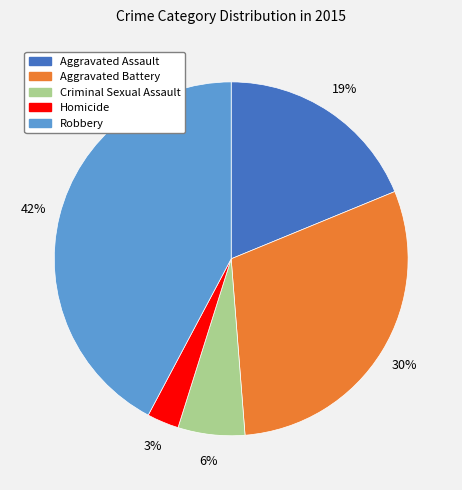

Combined, do Robbery and Aggravated Battery account for over 50%?

Yes